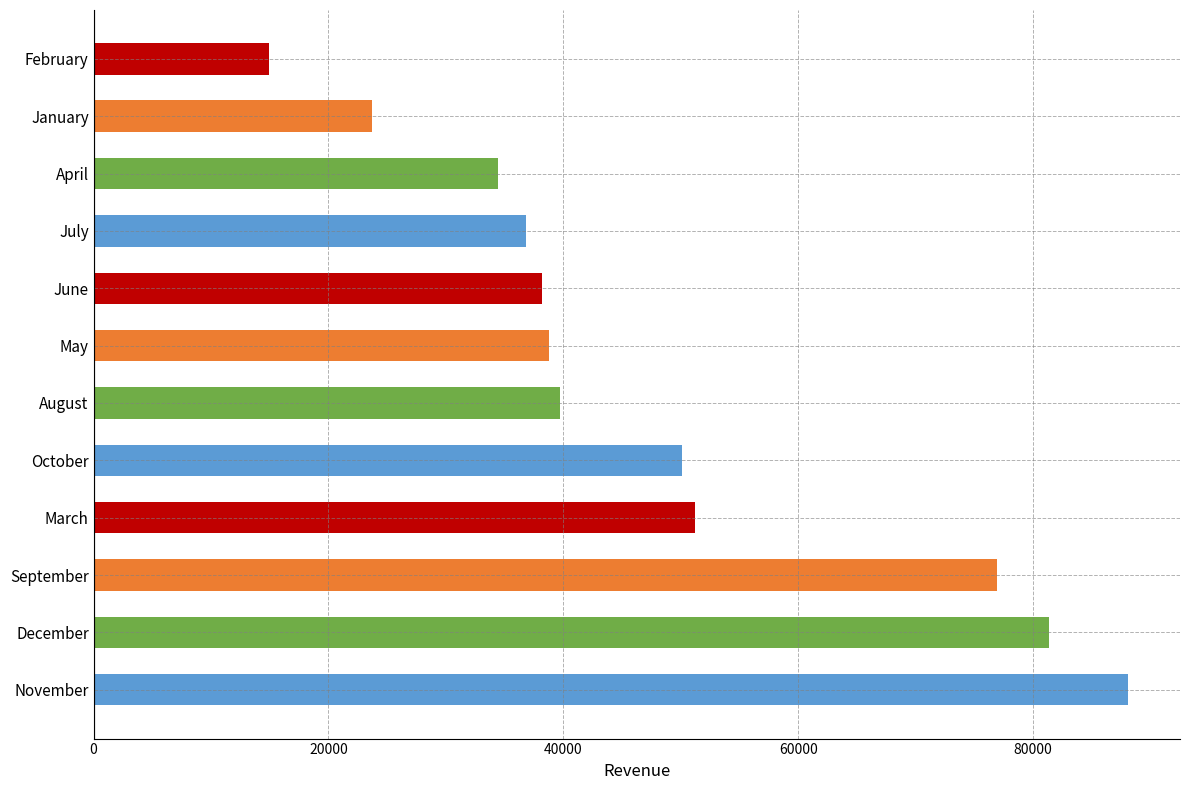

What is the difference between the second highest and second lowest values?

57592.2